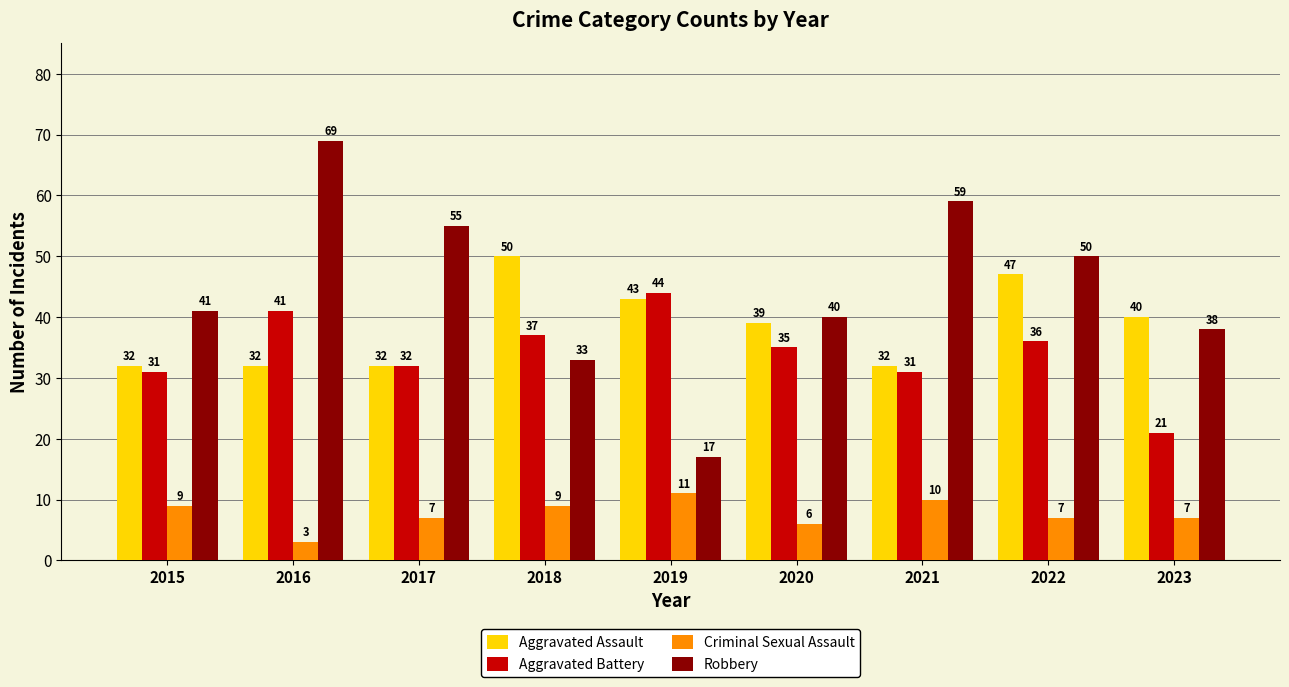

What is the difference between the second highest and minimum values in the Robbery series?

42